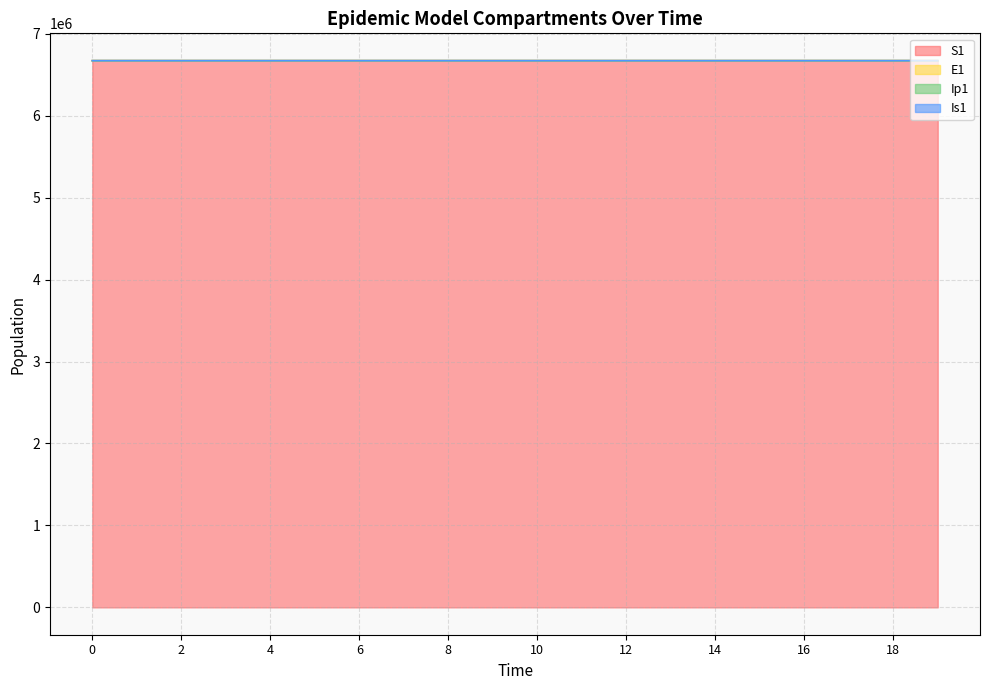

True or false: Ip1 and Is1 cross at least once.

False